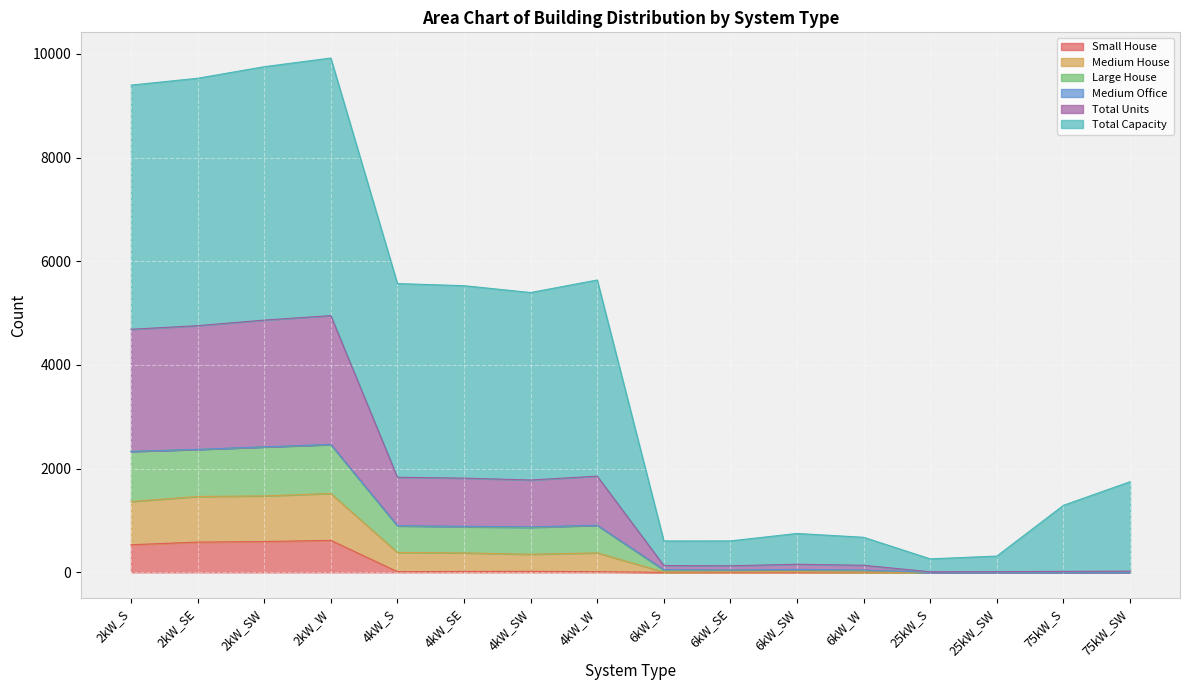

What is the maximum value for Small House?

617